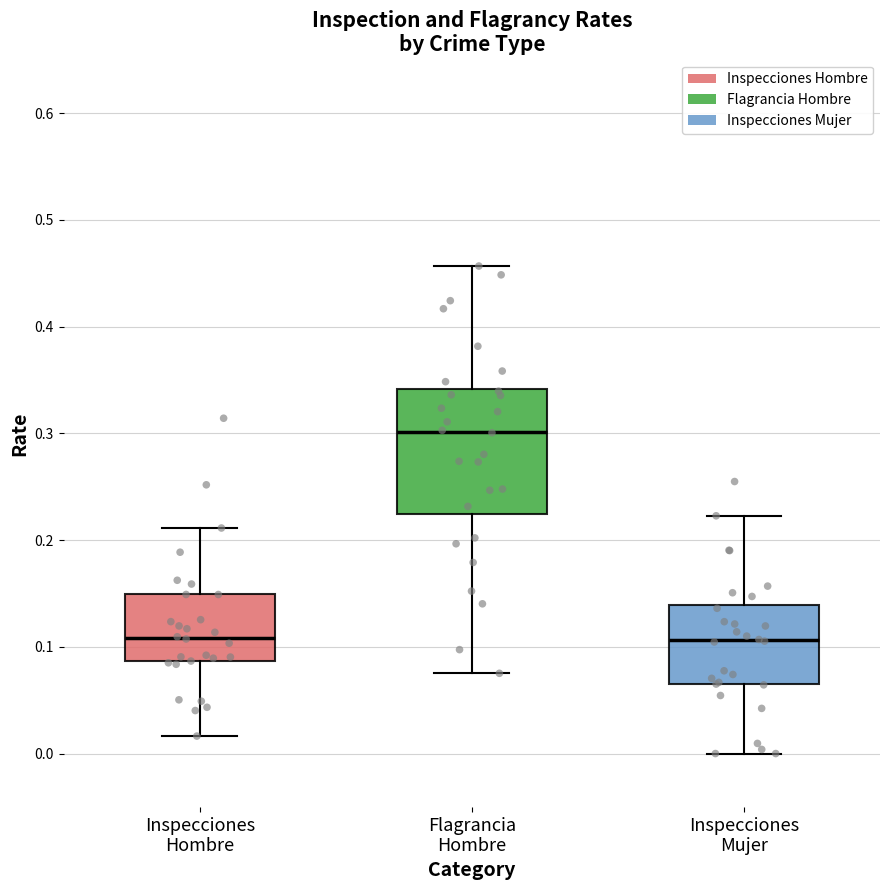

Comparing the boxes themselves (not the whiskers), which one is the tallest?

Flagrancia Hombre